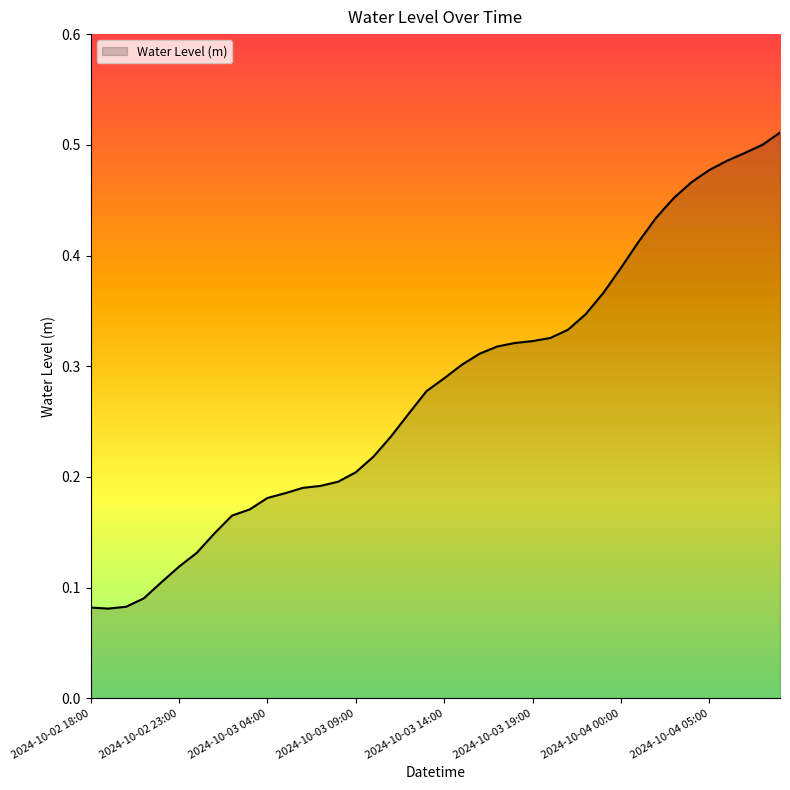

Rank the categories by value from highest to lowest.

2024-10-04 09:00, 2024-10-04 08:00, 2024-10-04 07:00, 2024-10-04 06:00, 2024-10-04 05:00, 2024-10-04 04:00, 2024-10-04 03:00, 2024-10-04 02:00, 2024-10-04 01:00, 2024-10-04 00:00, 2024-10-03 23:00, 2024-10-03 22:00, 2024-10-03 21:00, 2024-10-03 20:00, 2024-10-03 19:00, 2024-10-03 18:00, 2024-10-03 17:00, 2024-10-03 16:00, 2024-10-03 15:00, 2024-10-03 14:00, 2024-10-03 13:00, 2024-10-03 12:00, 2024-10-03 11:00, 2024-10-03 10:00, 2024-10-03 09:00, 2024-10-03 08:00, 2024-10-03 07:00, 2024-10-03 06:00, 2024-10-03 05:00, 2024-10-03 04:00, 2024-10-03 03:00, 2024-10-03 02:00, 2024-10-03 01:00, 2024-10-03 00:00, 2024-10-02 23:00, 2024-10-02 22:00, 2024-10-02 21:00, 2024-10-02 20:00, 2024-10-02 18:00, 2024-10-02 19:00